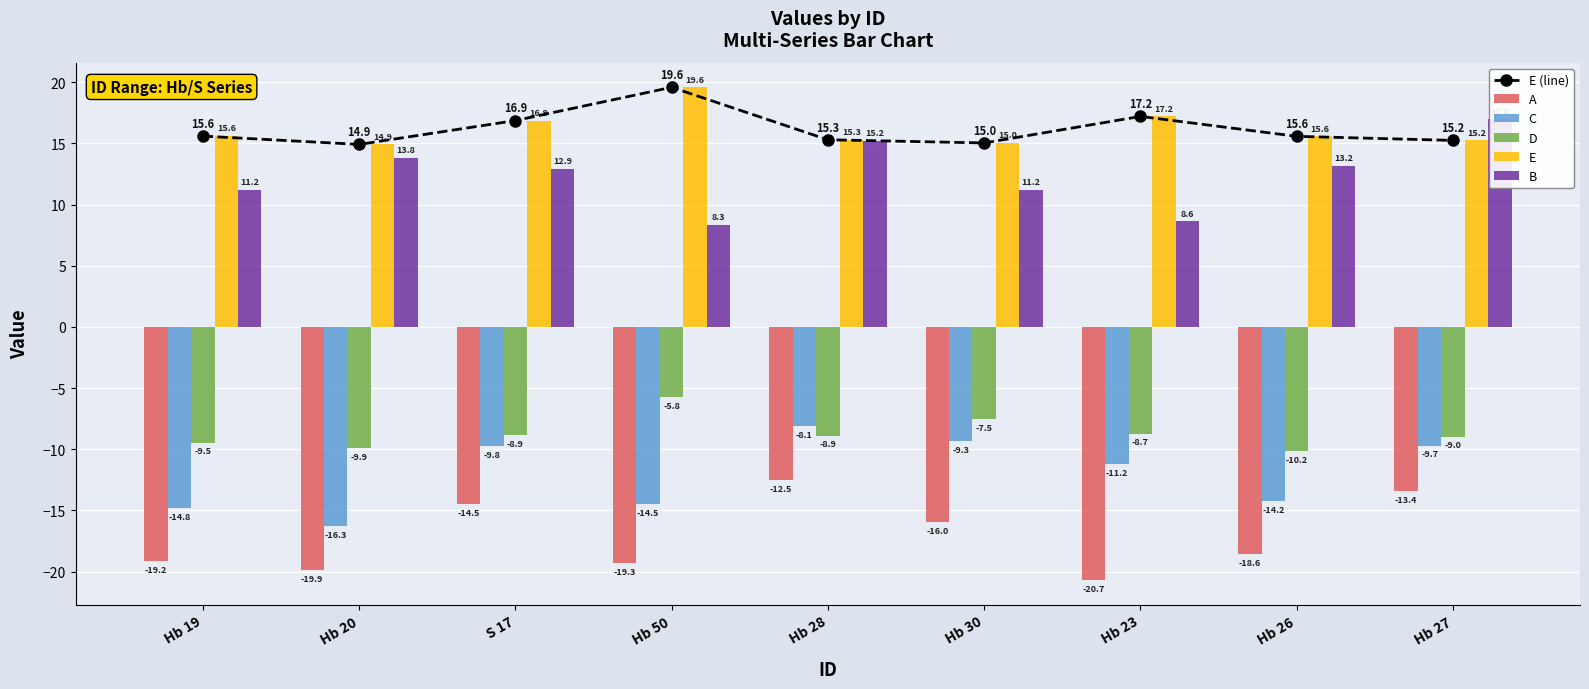

What is the spread (max minus min) of values at Hb 30?

31.0